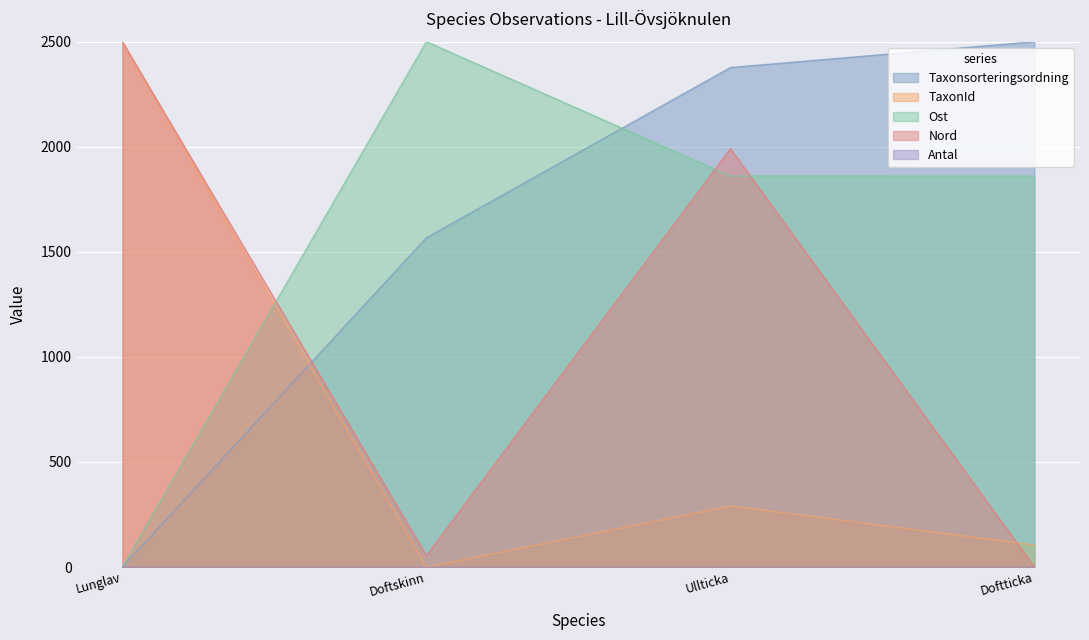

At Doftticka, list the series in order from largest to smallest.

Taxonsorteringsordning, Ost, TaxonId, Nord